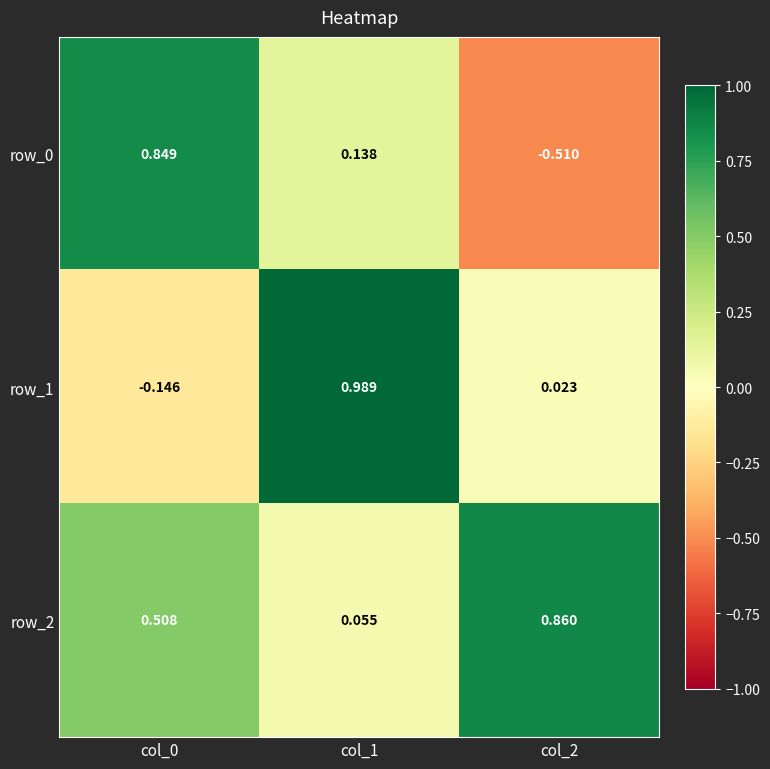

Reading left to right, what are all the values shown in this chart?

row_0: col_0=0.8	col_1=0.1	col_2=-0.5
row_1: col_0=-0.1	col_1=1.0	col_2=0.0
row_2: col_0=0.5	col_1=0.1	col_2=0.9